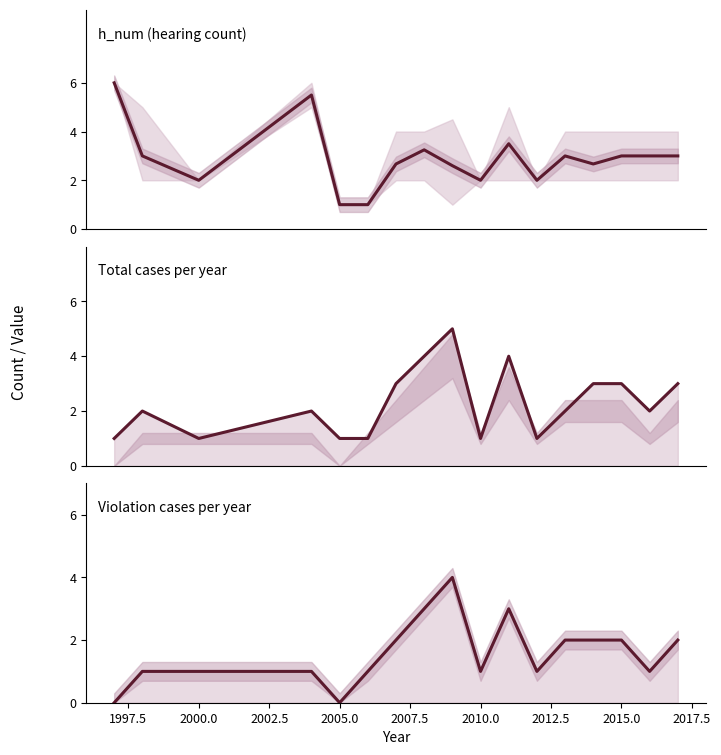

What is the difference between the maximum and minimum values in the Violation cases per year series?

4.0